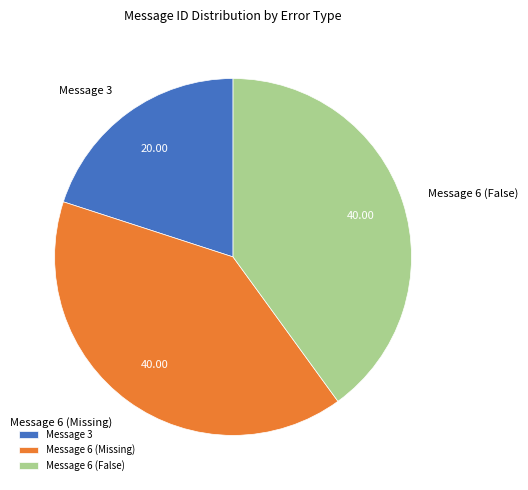

Do Message 6 (Missing) and Message 6 (False) together represent more than half of the pie?

Yes